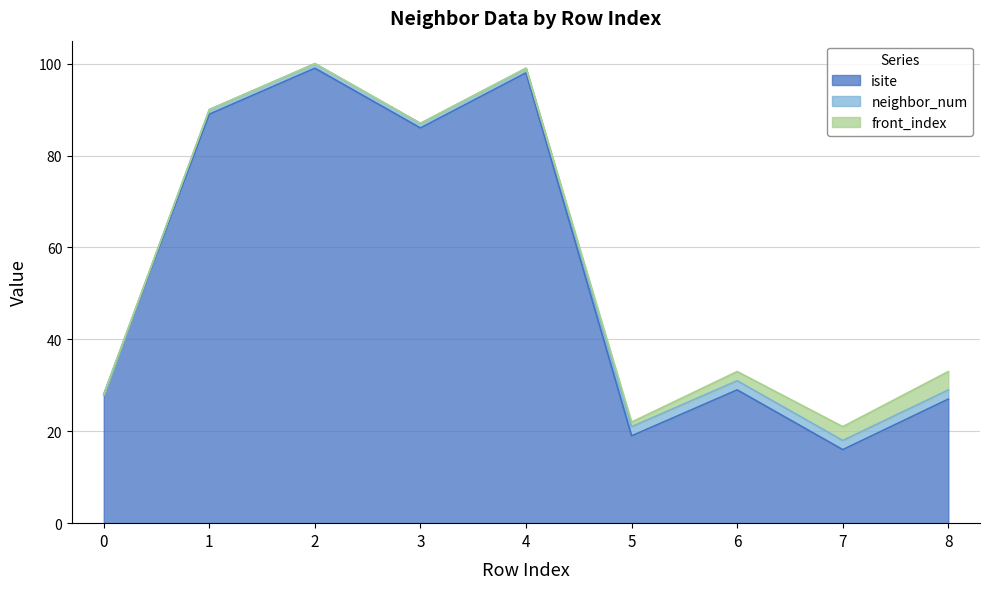

Reading left to right, what are all the values shown in this chart?

isite: 0=28	1=89	2=99	3=86	4=98	5=19	6=29	7=16	8=27
neighbor_num: 0=0	1=1	2=1	3=1	4=1	5=2	6=2	7=2	8=2
front_index: 0=0	1=0	2=0	3=0	4=0	5=1	6=2	7=3	8=4